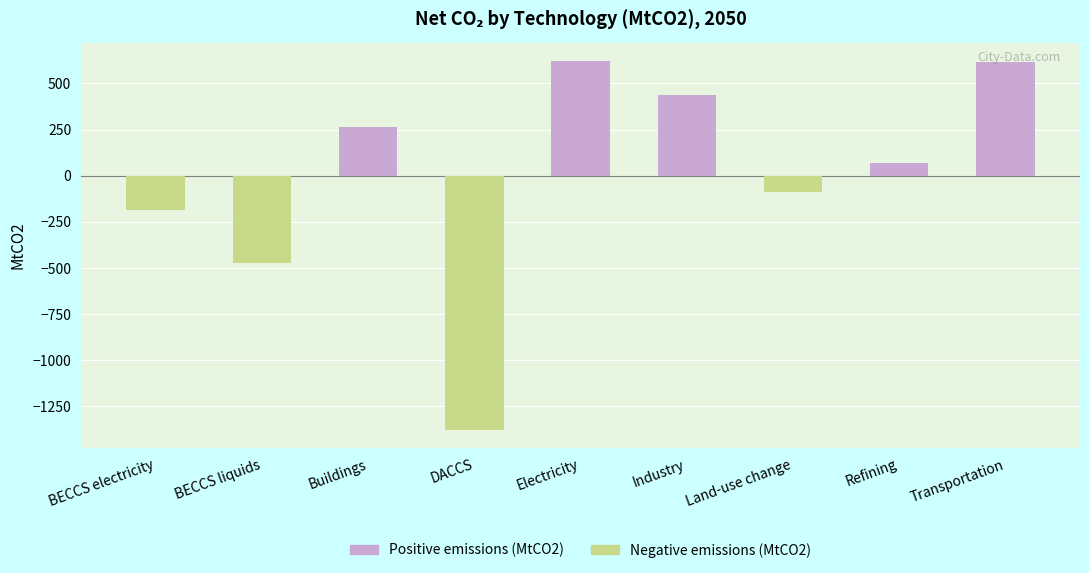

Which category has the lowest value across all series?

DACCS